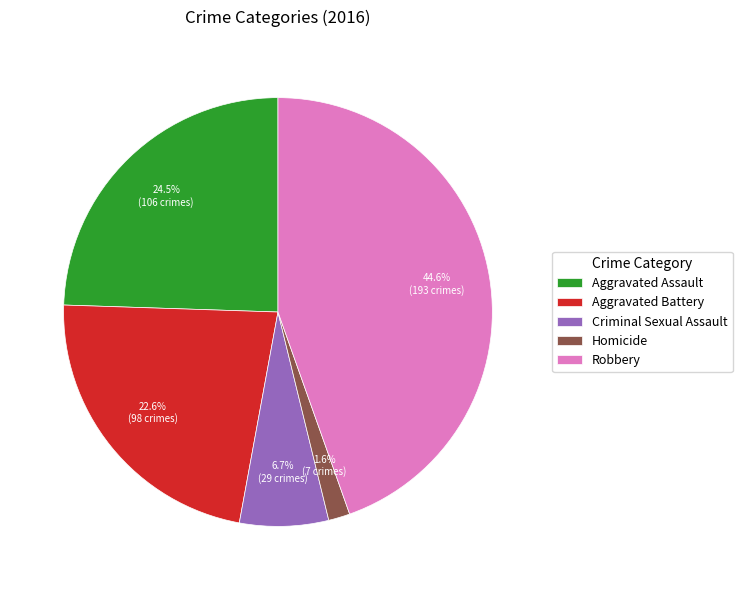

What is the smallest slice in the pie chart?

Homicide